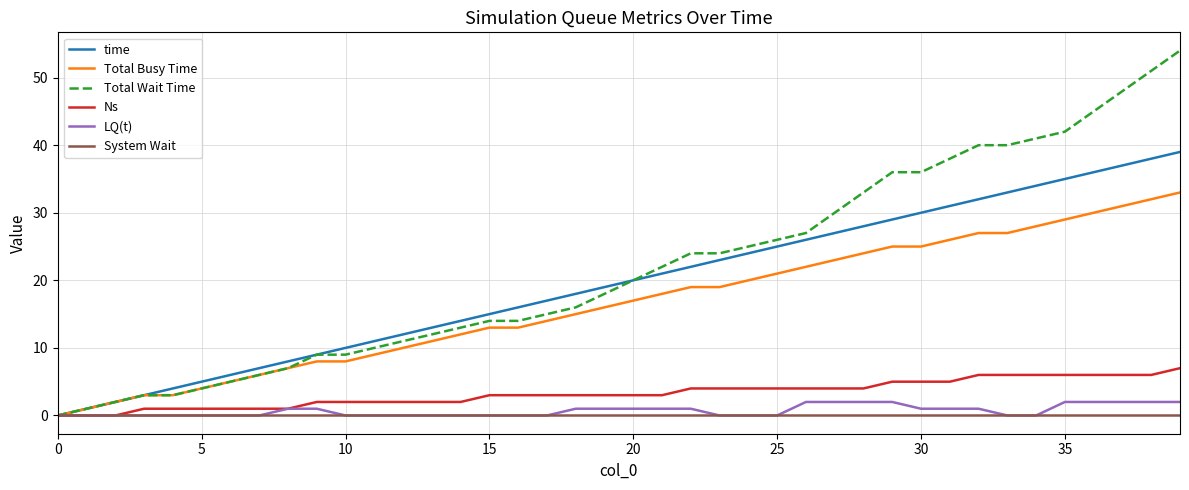

What is the greatest value displayed?

54